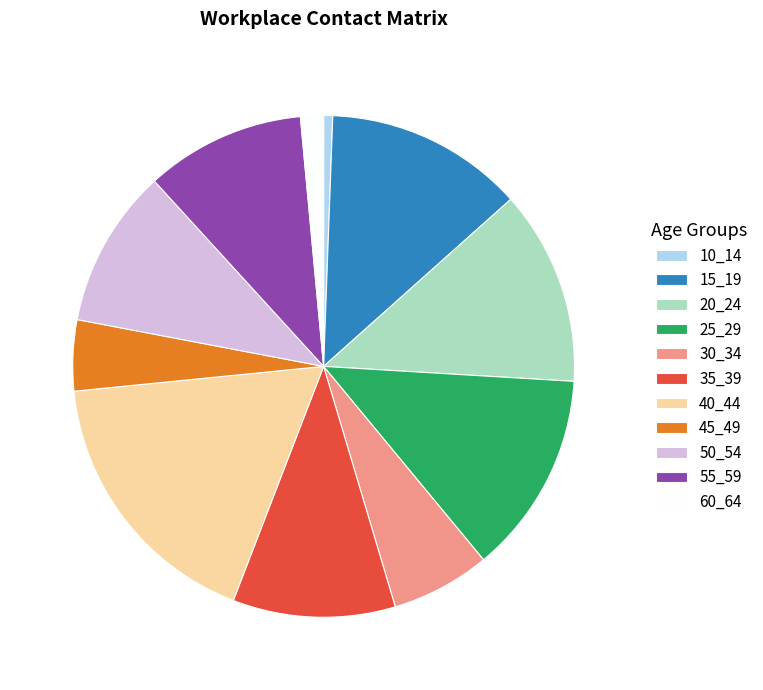

Which slice is the smallest?

10_14